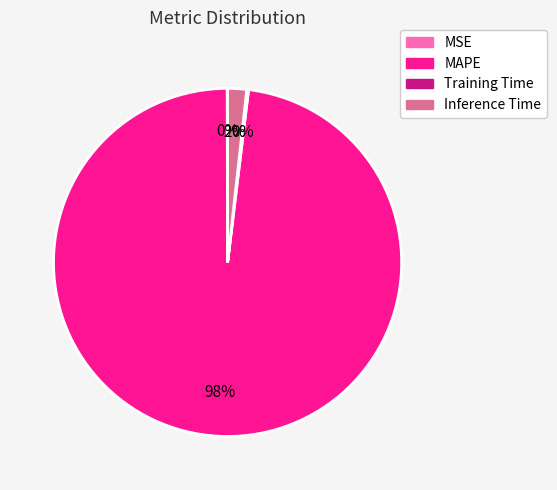

Is the sum of Inference Time and MAPE greater than half?

Yes